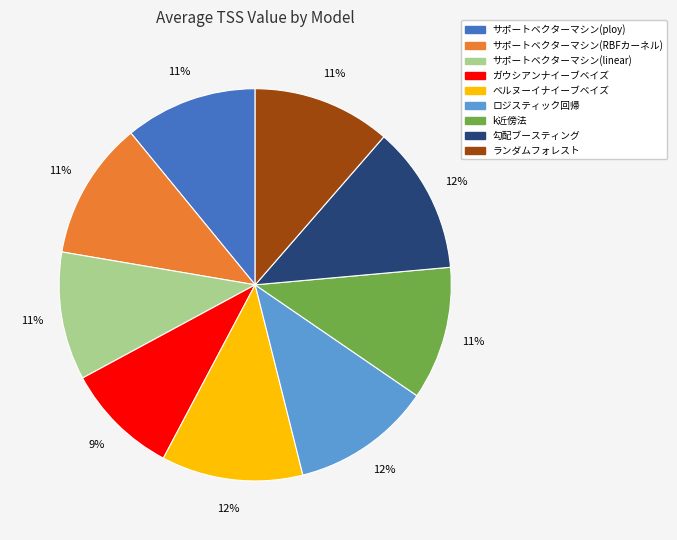

What percentage is the ロジスティック回帰 slice, to the nearest percent?

12%